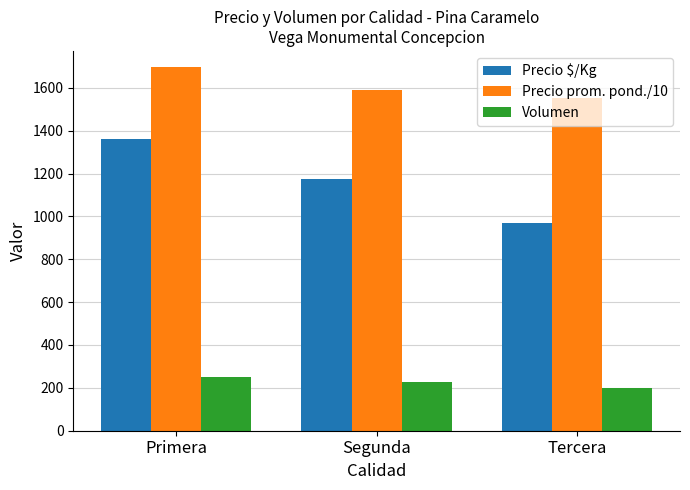

How many Volumen values are between 200 and 250?

3